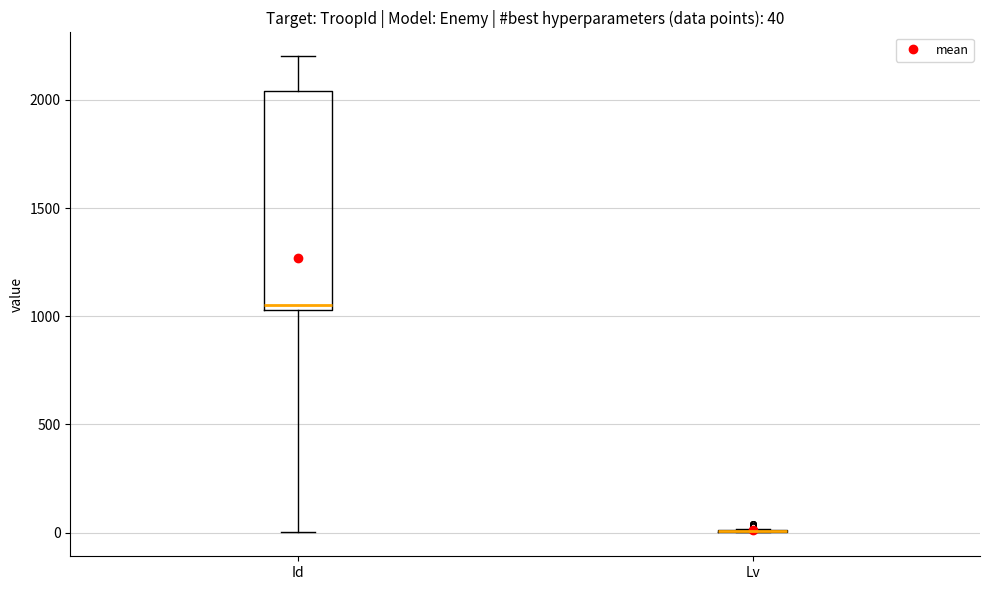

Which box is the tallest, from its lower edge to its upper edge?

Id